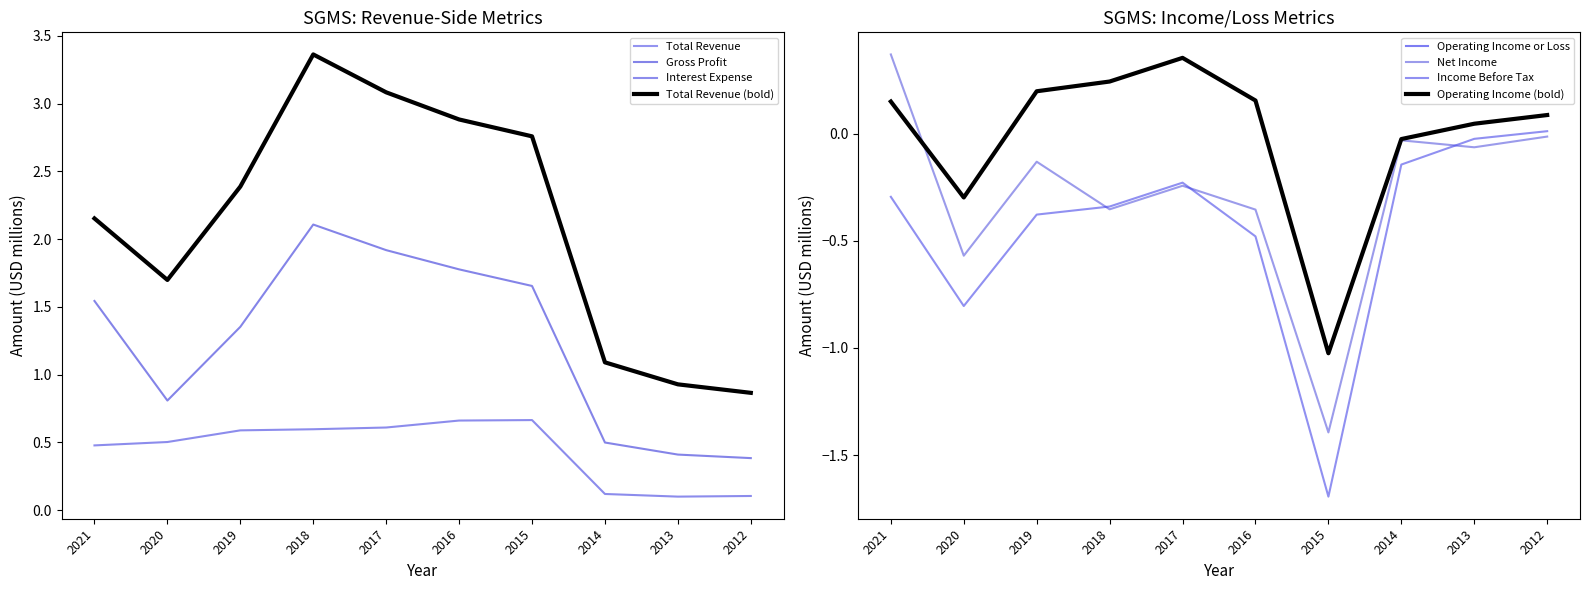

Reading right to left, transcribe all the data shown in this chart.

Total Revenue: 2012=0.9	2013=0.9	2014=1.1	2015=2.8	2016=2.9	2017=3.1	2018=3.4	2019=2.4	2020=1.7	2021=2.2
Gross Profit: 2012=0.4	2013=0.4	2014=0.5	2015=1.7	2016=1.8	2017=1.9	2018=2.1	2019=1.4	2020=0.8	2021=1.5
Operating Income or Loss: 2012=0.1	2013=0.0	2014=-0.0	2015=-1.0	2016=0.2	2017=0.4	2018=0.2	2019=0.2	2020=-0.3	2021=0.2
Net Income: 2012=-0.0	2013=-0.1	2014=-0.0	2015=-1.4	2016=-0.4	2017=-0.2	2018=-0.4	2019=-0.1	2020=-0.6	2021=0.4
Interest Expense: 2012=0.1	2013=0.1	2014=0.1	2015=0.7	2016=0.7	2017=0.6	2018=0.6	2019=0.6	2020=0.5	2021=0.5
Income Before Tax: 2012=0.0	2013=-0.0	2014=-0.1	2015=-1.7	2016=-0.5	2017=-0.2	2018=-0.3	2019=-0.4	2020=-0.8	2021=-0.3